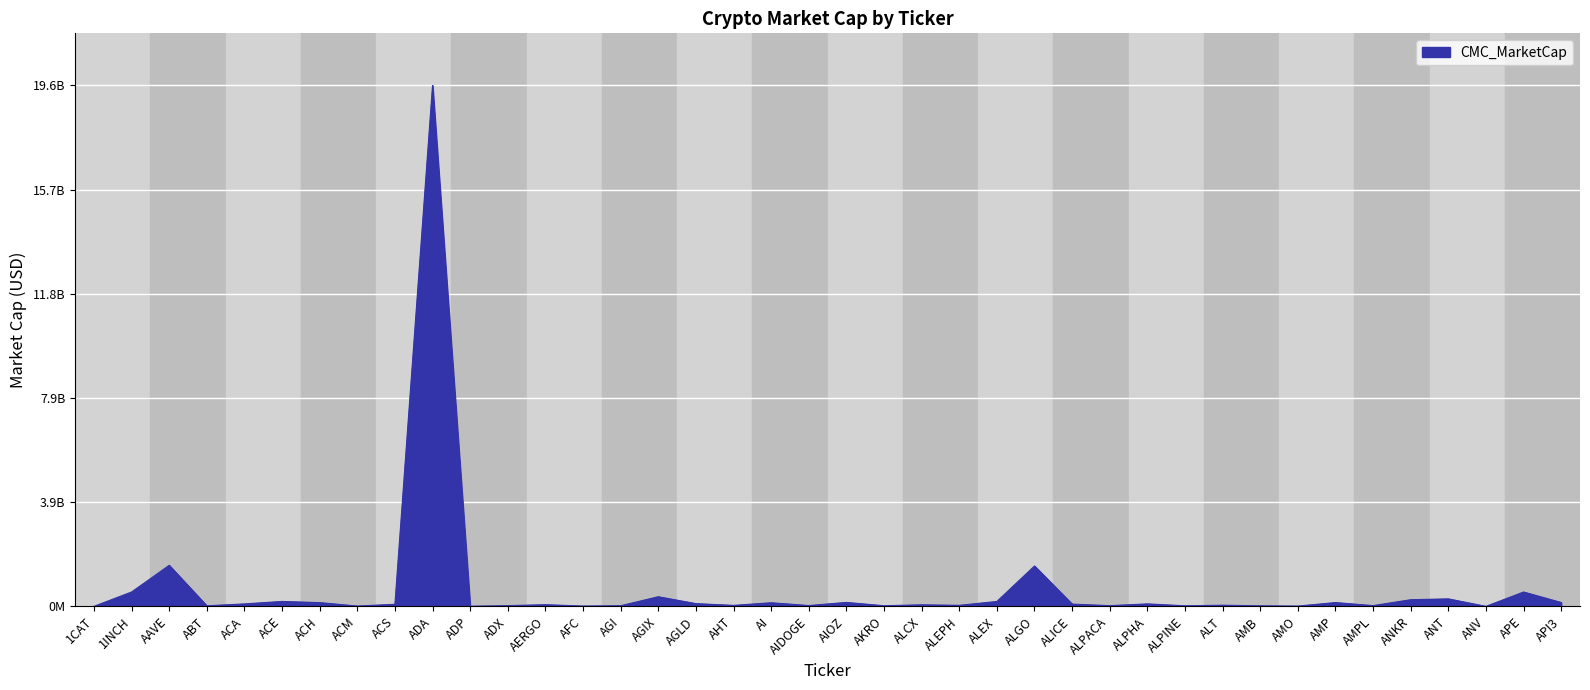

How many series are shown in this chart?

1